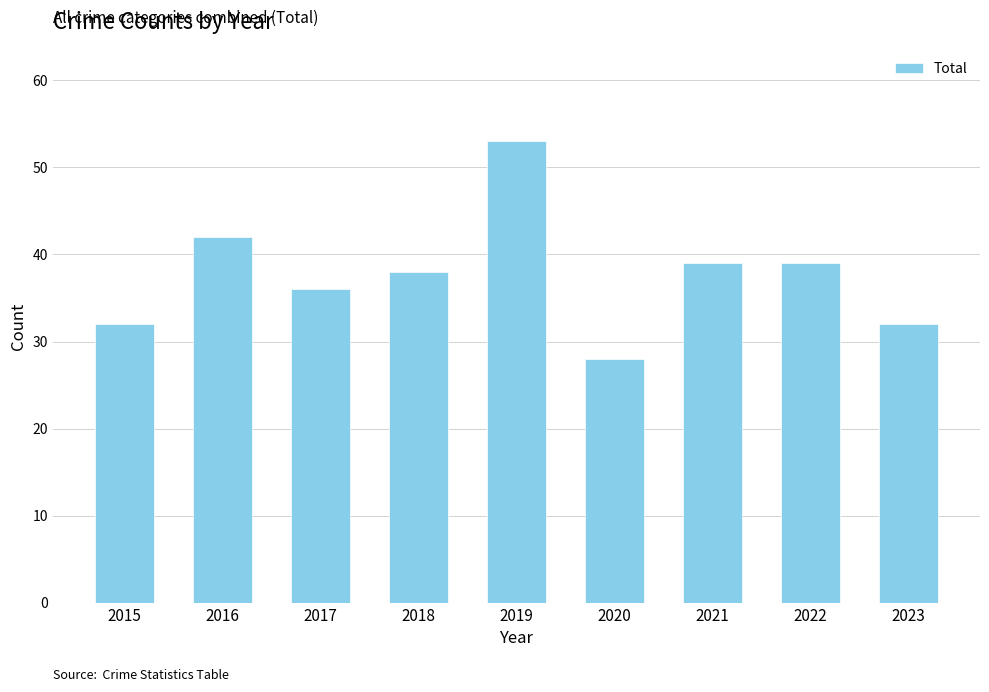

Which category has the lowest value across all series?

2020